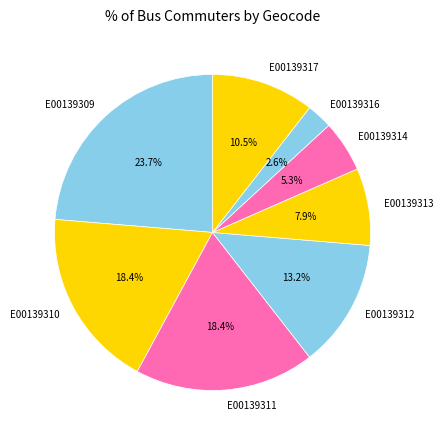

What is the smallest slice in the pie chart?

E00139316